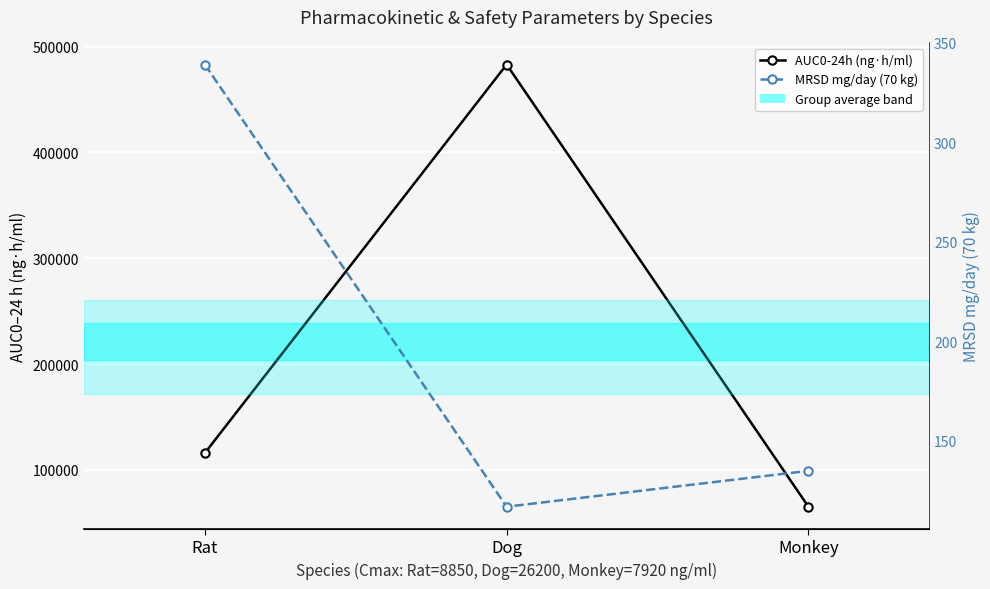

Where does the AUC0-24h (ng·h/ml) series first go above 116000?

Dog